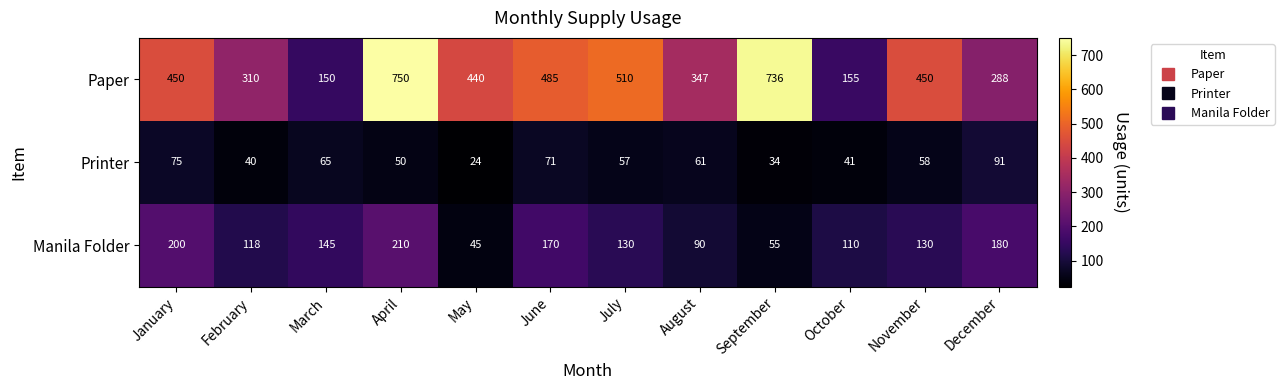

The value of Paper at October is 155. True or false?

True